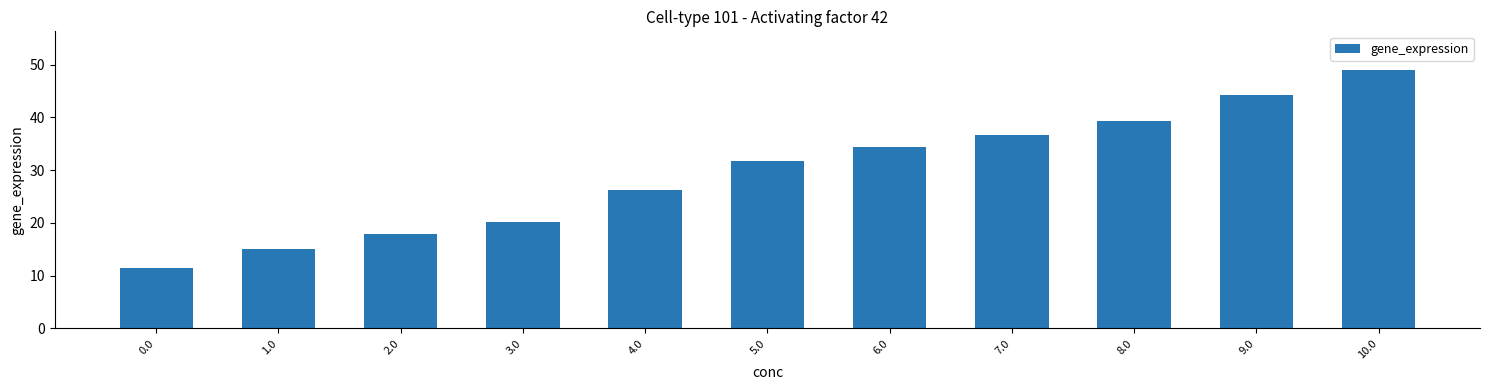

What is the label of the 10th bar from the right?

1.0